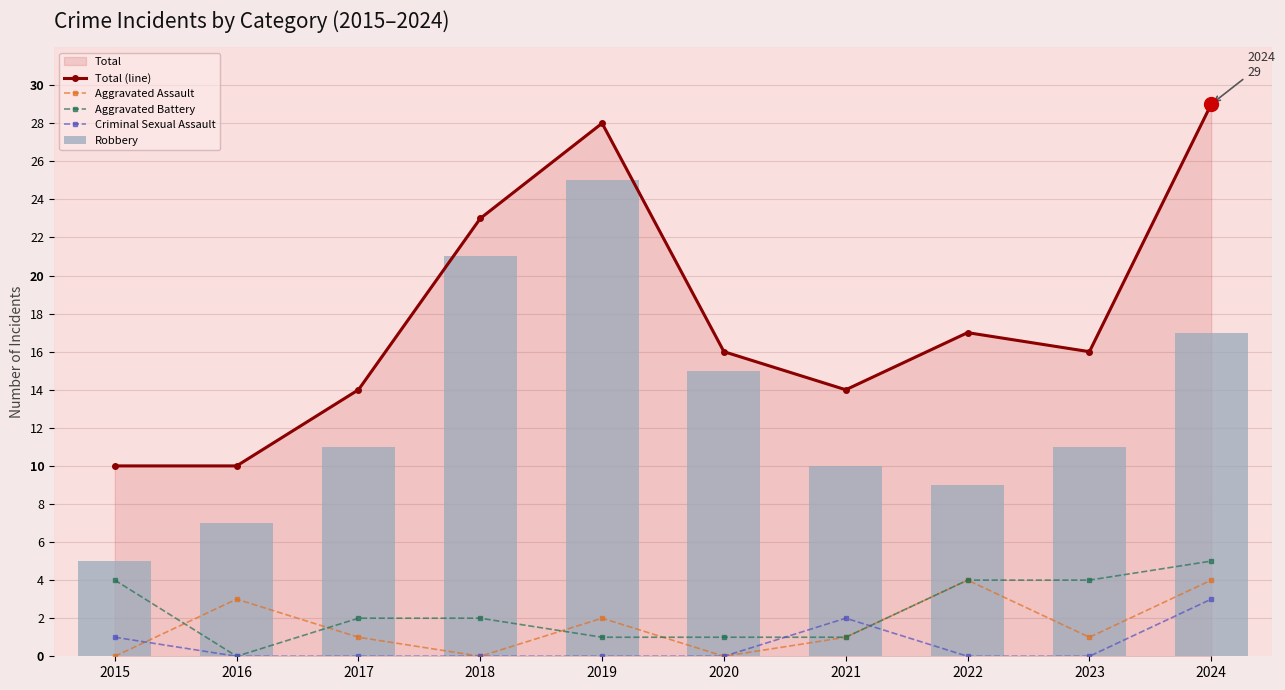

What is the sum of the Aggravated Battery values at 2024 and 2022?

9